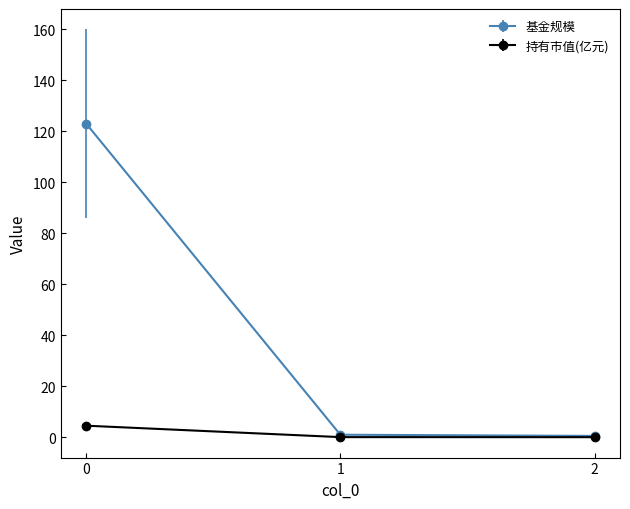

What is the difference between the maximum and minimum values in the 基金规模 series?

122.5